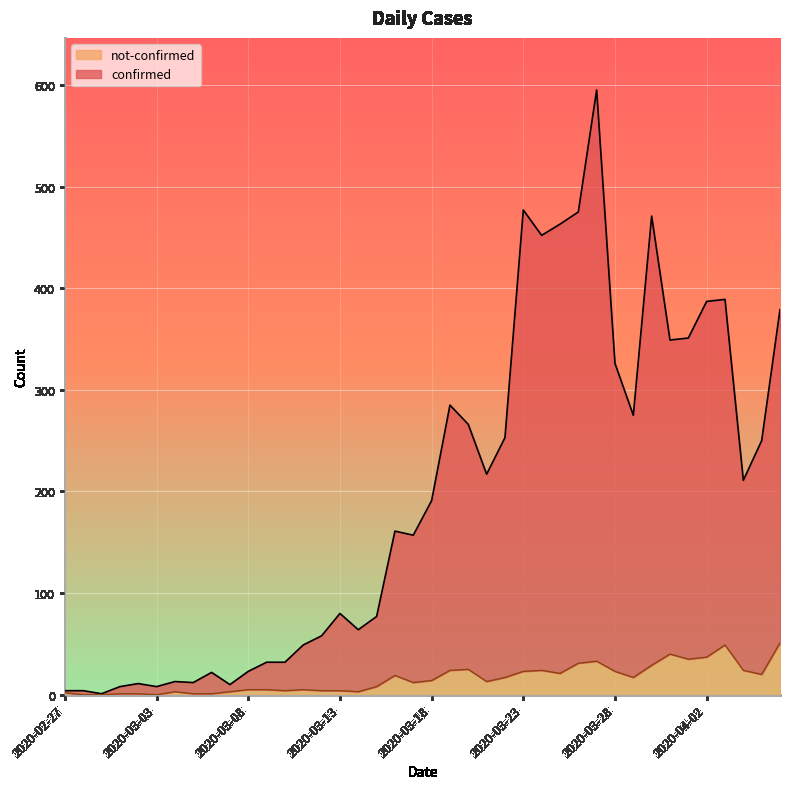

At which label does confirmed first exceed 191?

2020-03-19